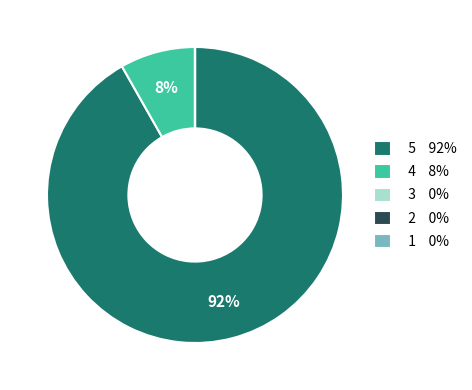

To the nearest percent, what percentage of the pie is 4 8%?

8%